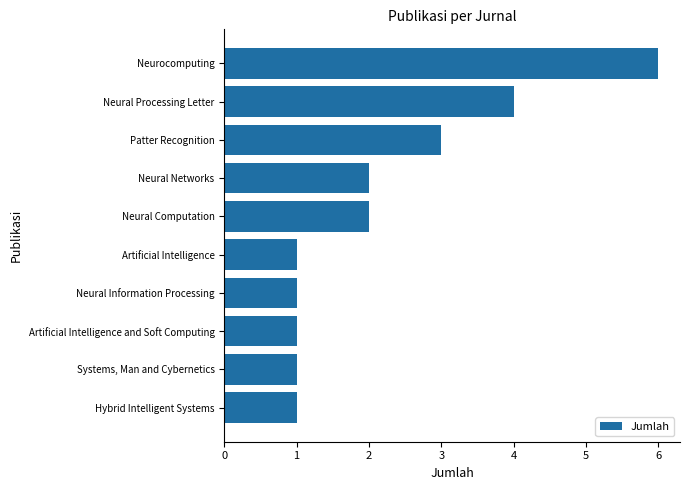

What is the difference between the maximum and minimum values?

5